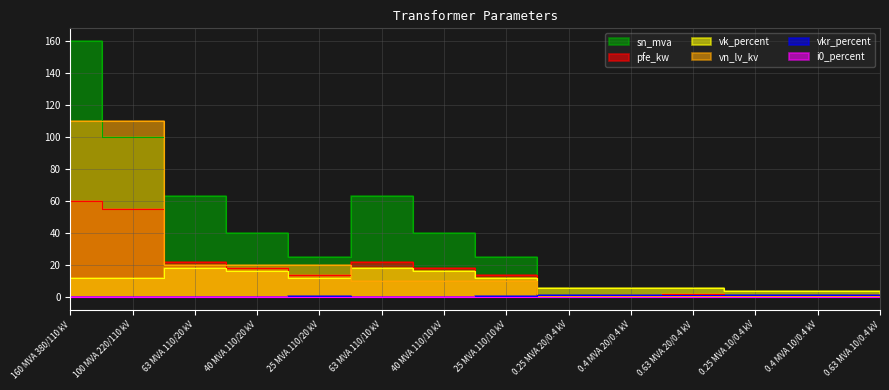

Reading right to left, extract all data points from this chart.

pfe_kw: 0.63 MVA 10/0.4 kV=1.2	0.4 MVA 10/0.4 kV=0.9	0.25 MVA 10/0.4 kV=0.6	0.63 MVA 20/0.4 kV=1.6	0.4 MVA 20/0.4 kV=1.4	0.25 MVA 20/0.4 kV=0.8	25 MVA 110/10 kV=14.0	40 MVA 110/10 kV=18.0	63 MVA 110/10 kV=22.0	25 MVA 110/20 kV=14.0	40 MVA 110/20 kV=18.0	63 MVA 110/20 kV=22.0	100 MVA 220/110 kV=55.0	160 MVA 380/110 kV=60.0
vkr_percent: 0.63 MVA 10/0.4 kV=1.1	0.4 MVA 10/0.4 kV=1.3	0.25 MVA 10/0.4 kV=1.2	0.63 MVA 20/0.4 kV=1.2	0.4 MVA 20/0.4 kV=1.4	0.25 MVA 20/0.4 kV=1.4	25 MVA 110/10 kV=0.4	40 MVA 110/10 kV=0.3	63 MVA 110/10 kV=0.3	25 MVA 110/20 kV=0.4	40 MVA 110/20 kV=0.3	63 MVA 110/20 kV=0.3	100 MVA 220/110 kV=0.3	160 MVA 380/110 kV=0.2
i0_percent: 0.63 MVA 10/0.4 kV=0.2	0.4 MVA 10/0.4 kV=0.2	0.25 MVA 10/0.4 kV=0.2	0.63 MVA 20/0.4 kV=0.3	0.4 MVA 20/0.4 kV=0.3	0.25 MVA 20/0.4 kV=0.3	25 MVA 110/10 kV=0.1	40 MVA 110/10 kV=0.1	63 MVA 110/10 kV=0.0	25 MVA 110/20 kV=0.1	40 MVA 110/20 kV=0.1	63 MVA 110/20 kV=0.0	100 MVA 220/110 kV=0.1	160 MVA 380/110 kV=0.1
sn_mva: 0.63 MVA 10/0.4 kV=0.6	0.4 MVA 10/0.4 kV=0.4	0.25 MVA 10/0.4 kV=0.2	0.63 MVA 20/0.4 kV=0.6	0.4 MVA 20/0.4 kV=0.4	0.25 MVA 20/0.4 kV=0.2	25 MVA 110/10 kV=25.0	40 MVA 110/10 kV=40.0	63 MVA 110/10 kV=63.0	25 MVA 110/20 kV=25.0	40 MVA 110/20 kV=40.0	63 MVA 110/20 kV=63.0	100 MVA 220/110 kV=100.0	160 MVA 380/110 kV=160.0
vk_percent: 0.63 MVA 10/0.4 kV=4.0	0.4 MVA 10/0.4 kV=4.0	0.25 MVA 10/0.4 kV=4.0	0.63 MVA 20/0.4 kV=6.0	0.4 MVA 20/0.4 kV=6.0	0.25 MVA 20/0.4 kV=6.0	25 MVA 110/10 kV=12.0	40 MVA 110/10 kV=16.2	63 MVA 110/10 kV=18.0	25 MVA 110/20 kV=12.0	40 MVA 110/20 kV=16.2	63 MVA 110/20 kV=18.0	100 MVA 220/110 kV=12.0	160 MVA 380/110 kV=12.2
vn_lv_kv: 0.63 MVA 10/0.4 kV=0.4	0.4 MVA 10/0.4 kV=0.4	0.25 MVA 10/0.4 kV=0.4	0.63 MVA 20/0.4 kV=0.4	0.4 MVA 20/0.4 kV=0.4	0.25 MVA 20/0.4 kV=0.4	25 MVA 110/10 kV=10.0	40 MVA 110/10 kV=10.0	63 MVA 110/10 kV=10.0	25 MVA 110/20 kV=20.0	40 MVA 110/20 kV=20.0	63 MVA 110/20 kV=20.0	100 MVA 220/110 kV=110.0	160 MVA 380/110 kV=110.0